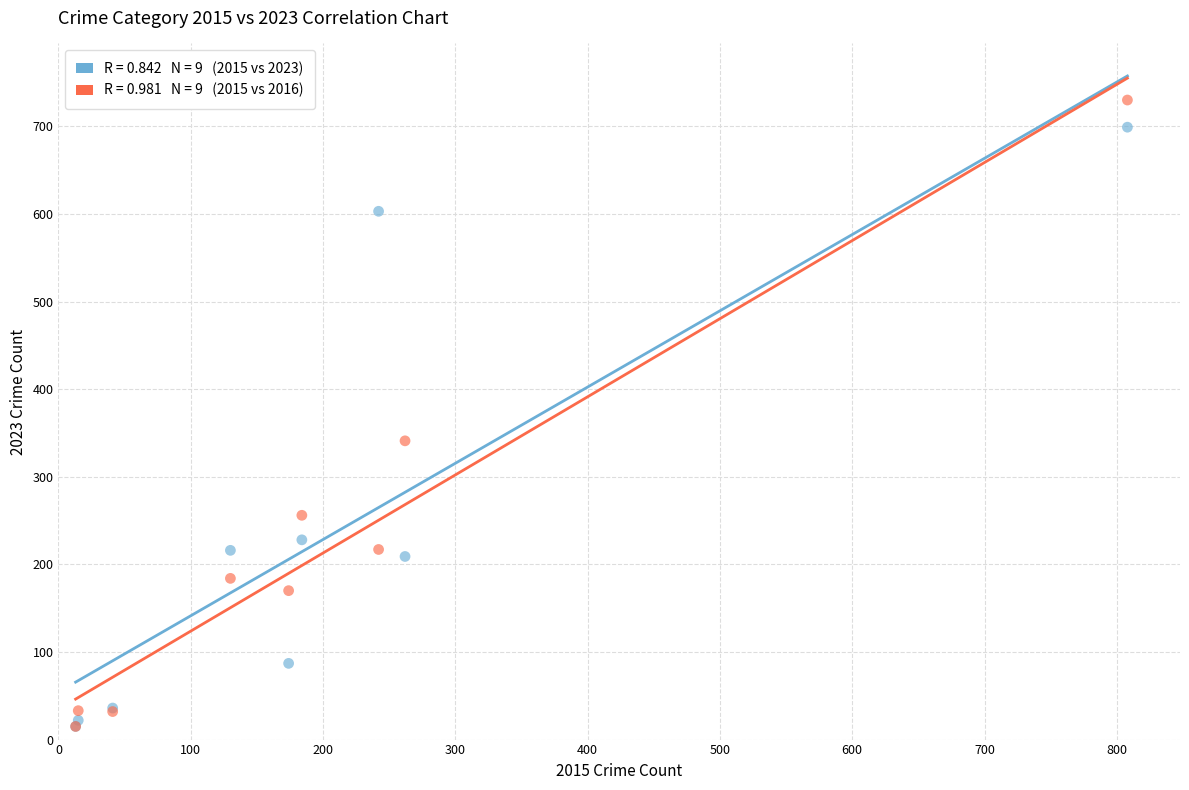

Across all series, what Y value is closest to 372?

341